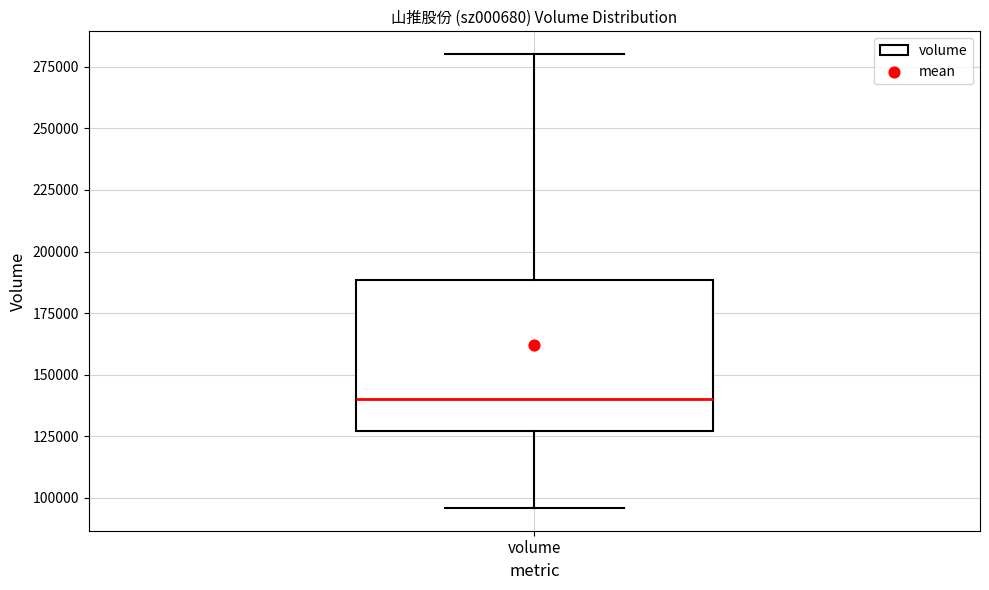

Where is the lower edge of the box for volume on the y-axis? The values are not printed on the chart, so give them approximately, as read against the axis.

125000